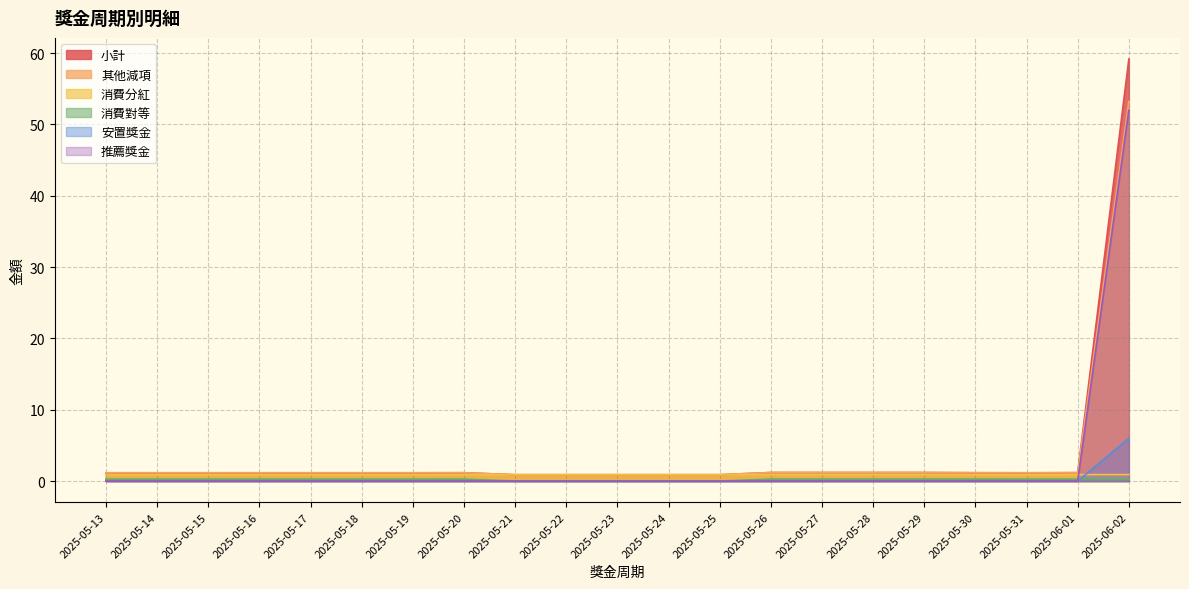

What value does the 消費對等 series have at 2025-05-28?

0.3